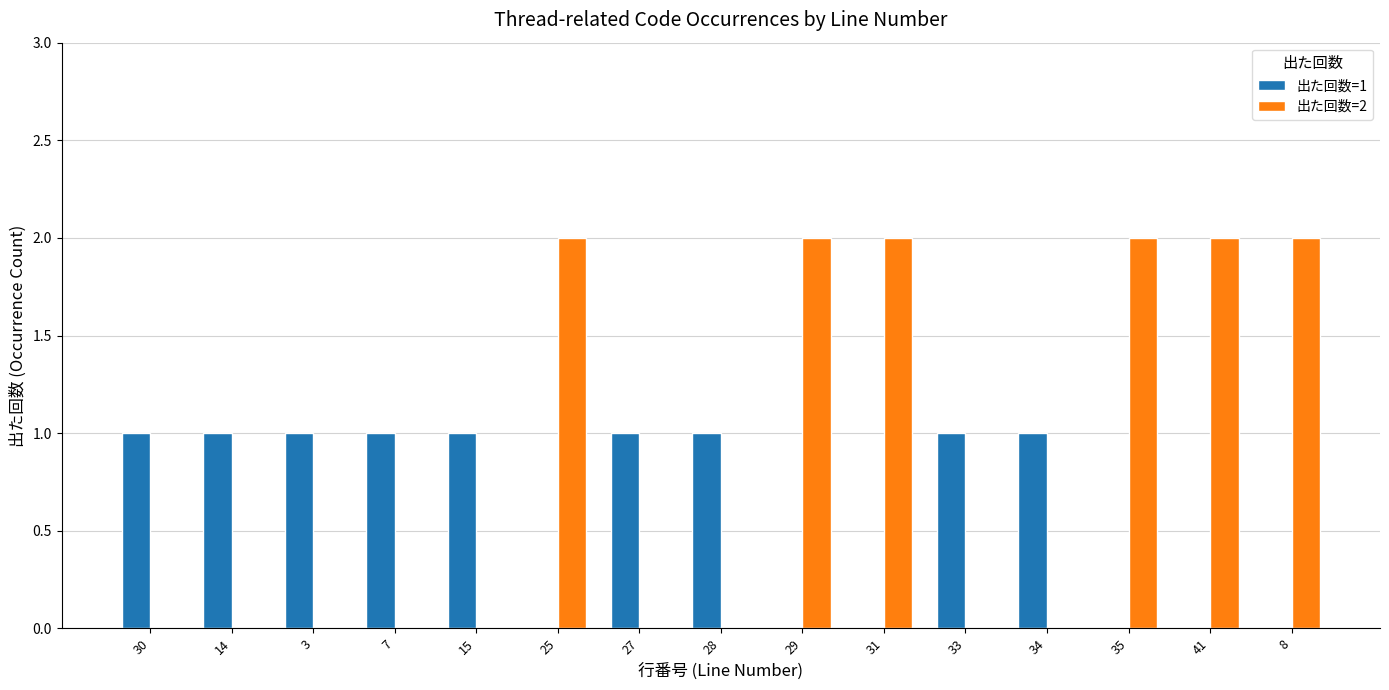

The 出た回数=2 series shows -1 at 28. True or false?

False